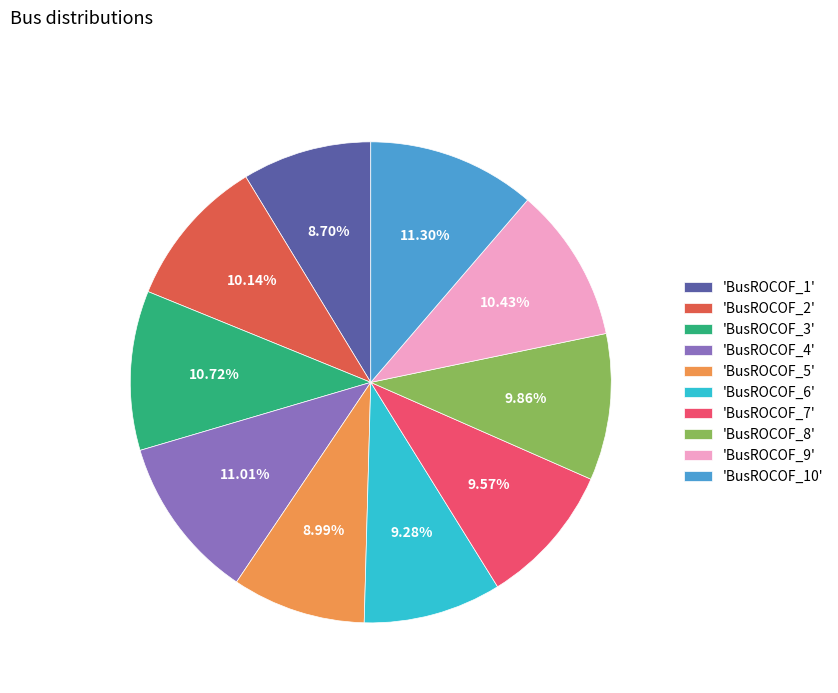

Do 'BusROCOF_7' and 'BusROCOF_10' together represent more than half of the pie?

No